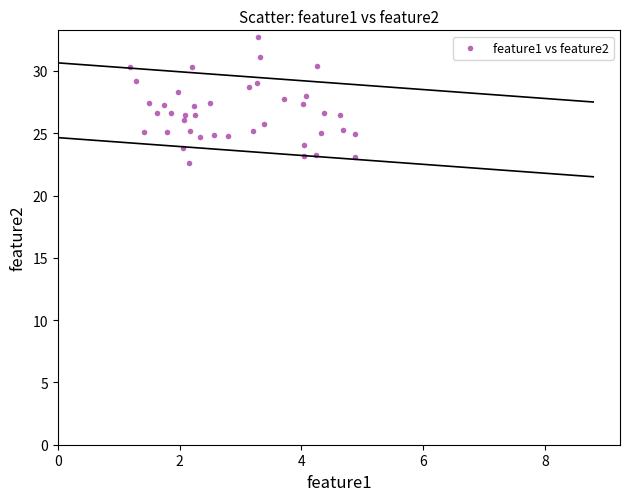

What is the range of Y values (max minus min)?

10.1